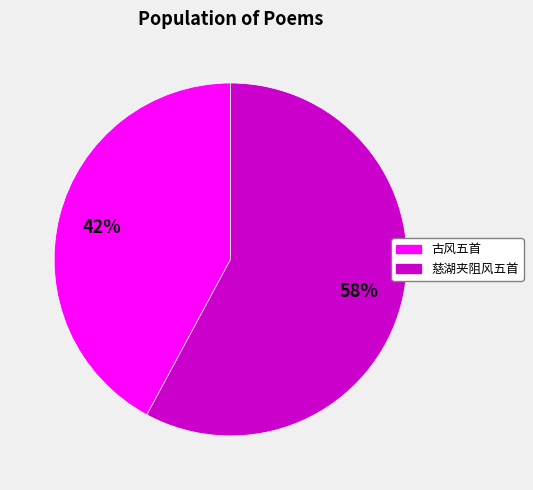

Combined, do 古风五首 and 慈湖夹阻风五首 account for over 50%?

Yes